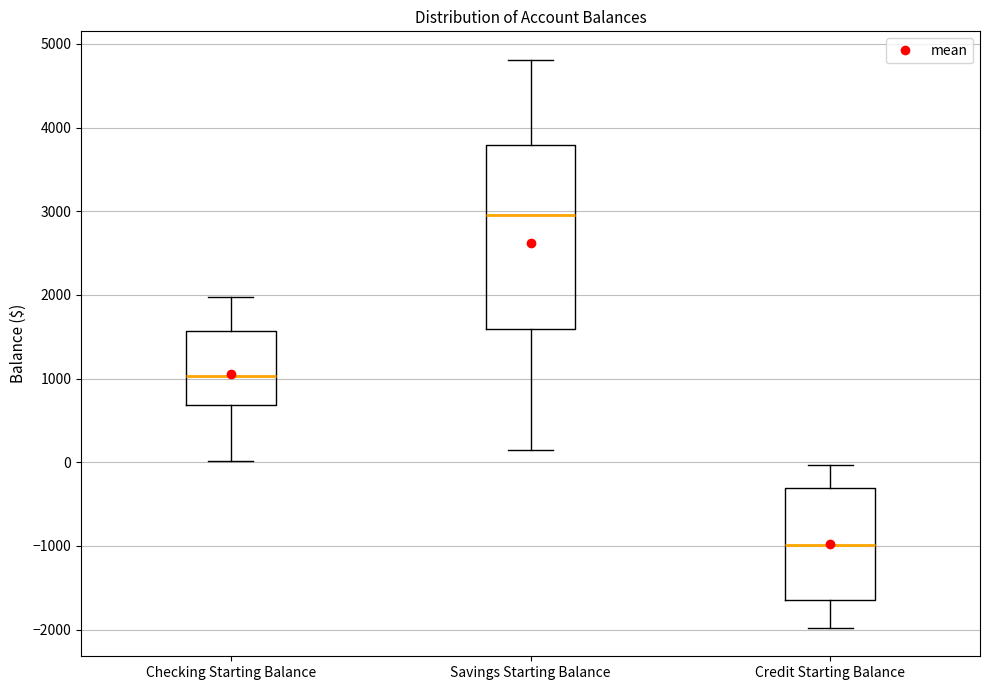

Comparing the boxes themselves (not the whiskers), which one is the tallest?

Savings Starting Balance